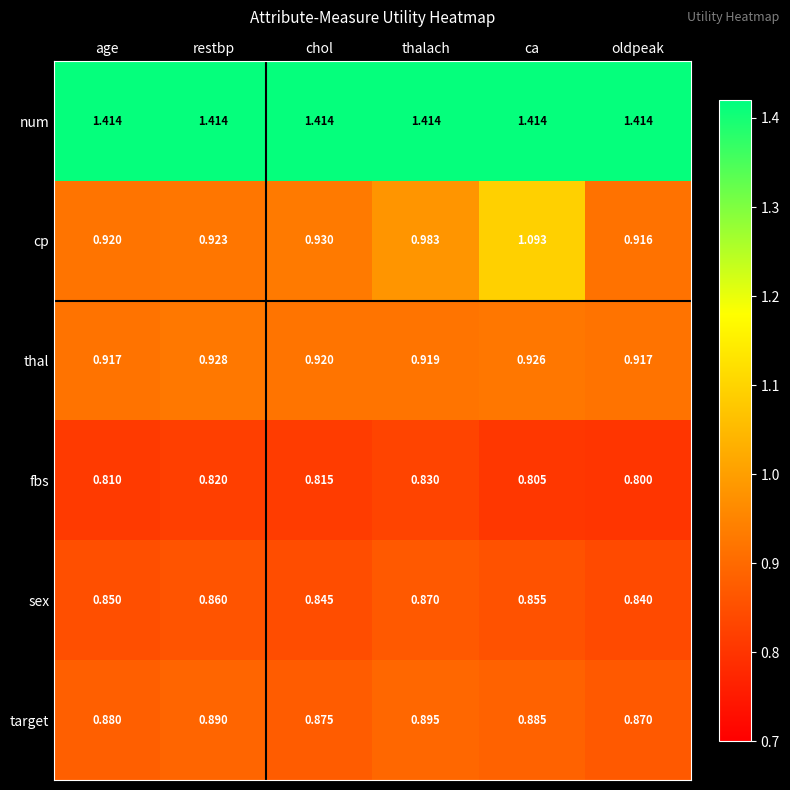

At which label does fbs reach its minimum?

oldpeak